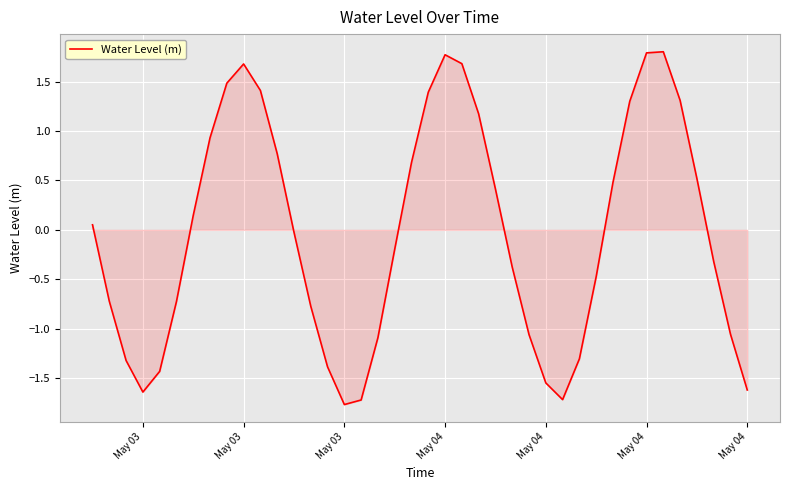

What is the greatest value displayed?

1.8